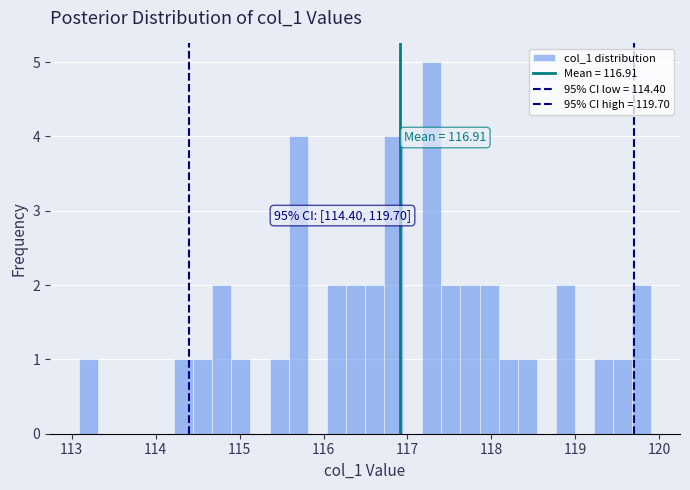

Around what value on the x-axis is the tallest bar? Give the approximate position of its centre, as read against the axis.

117.3